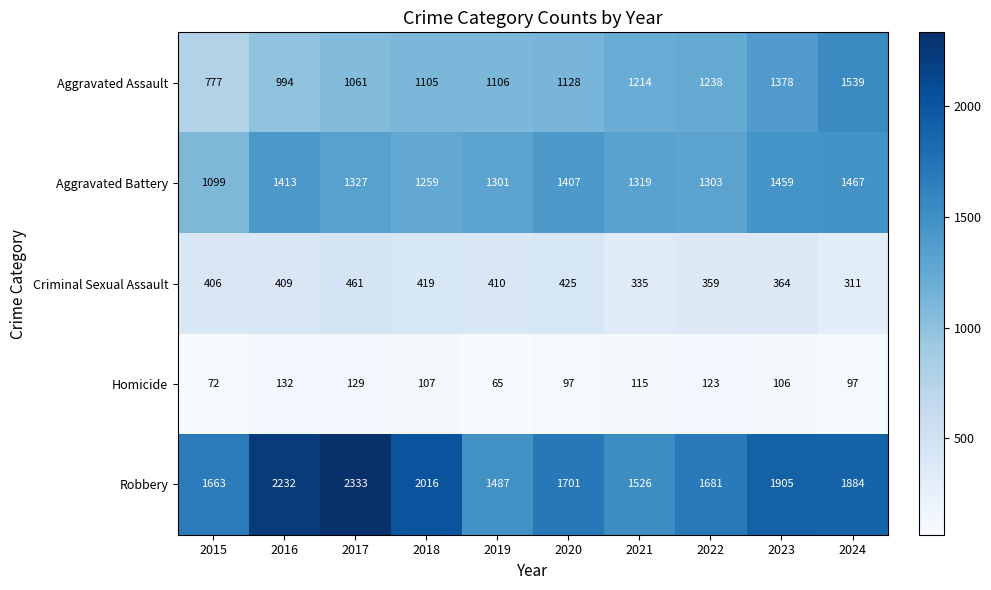

What is the average value of the Aggravated Battery series?

1335